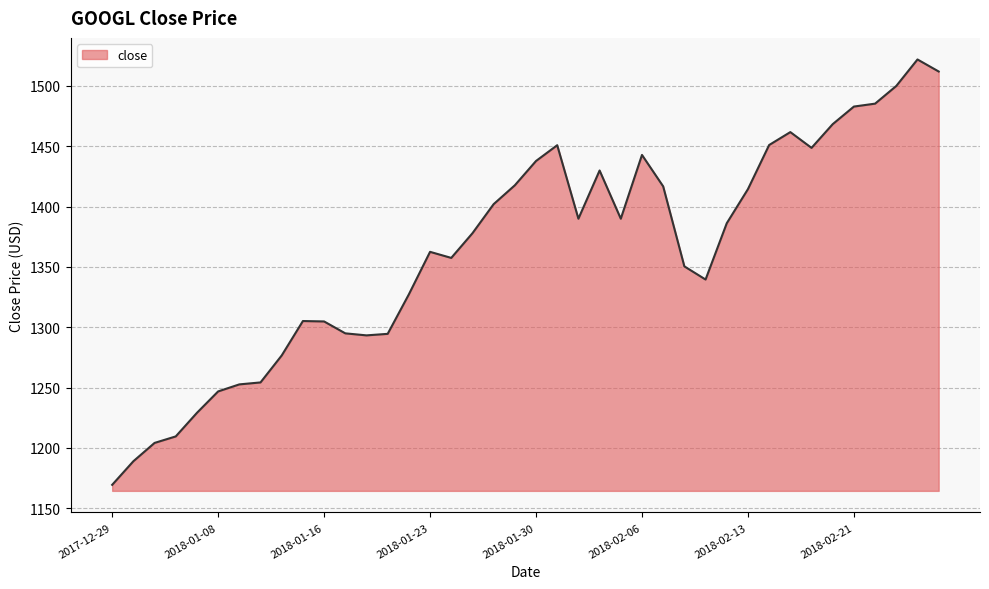

What is the maximum value shown in the chart?

1522.0